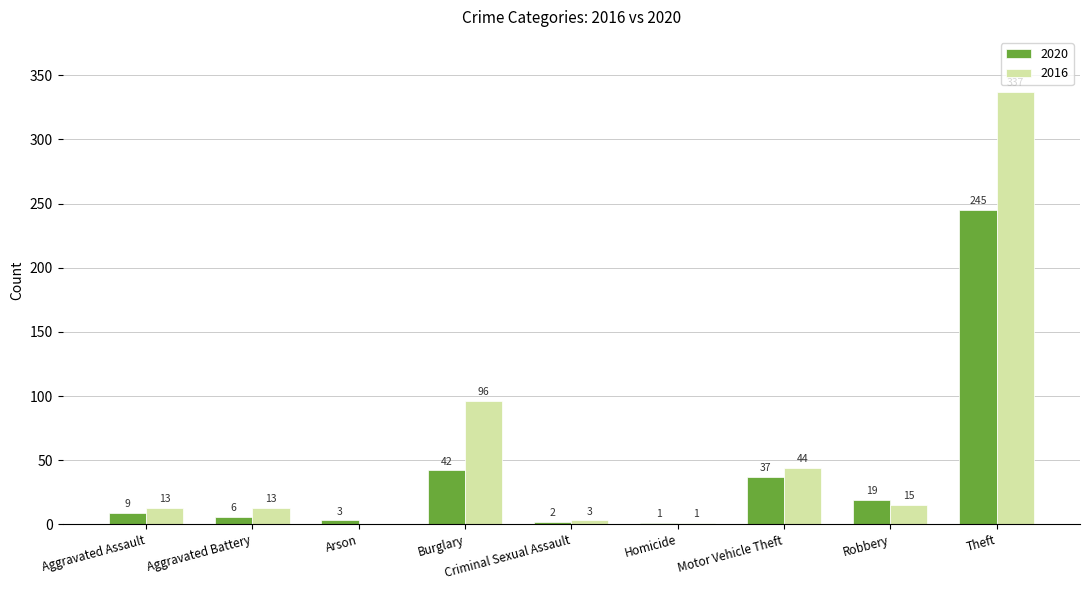

Reading left to right, what are all the values shown in this chart?

2020: Aggravated Assault=9	Aggravated Battery=6	Arson=3	Burglary=42	Criminal Sexual Assault=2	Homicide=1	Motor Vehicle Theft=37	Robbery=19	Theft=245
2016: Aggravated Assault=13	Aggravated Battery=13	Arson=0	Burglary=96	Criminal Sexual Assault=3	Homicide=1	Motor Vehicle Theft=44	Robbery=15	Theft=337